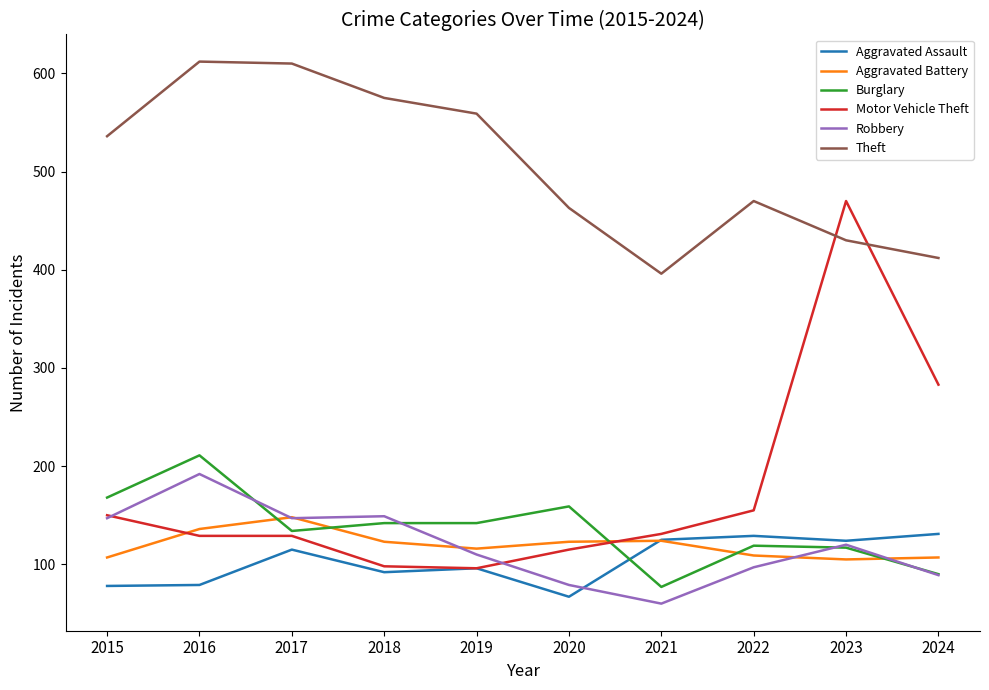

True or false: Aggravated Assault has a value of 125 at 2021.

True